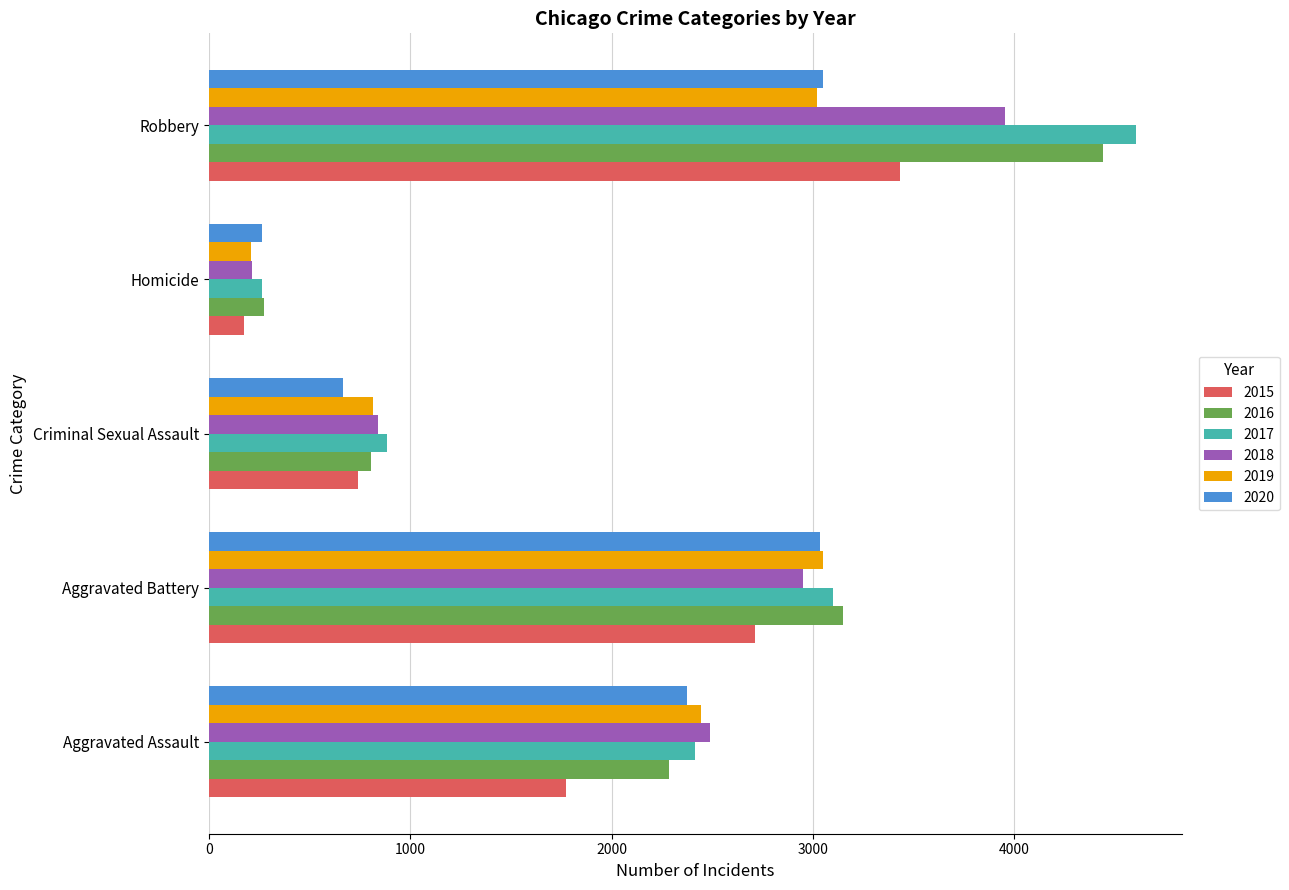

What is the total value across all series at Aggravated Battery?

17997